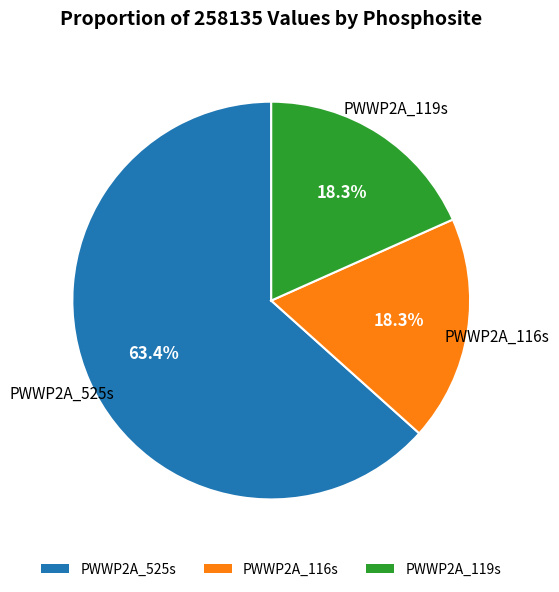

Which has a higher value, PWWP2A_119s or PWWP2A_525s?

PWWP2A_525s